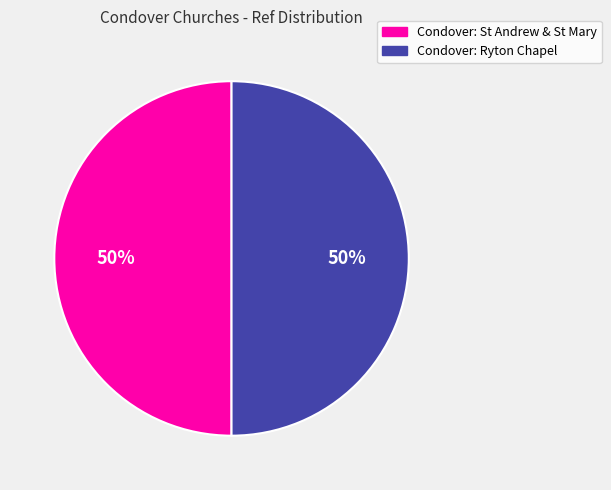

Is the sum of Condover: St Andrew & St Mary and Condover: Ryton Chapel greater than half?

Yes